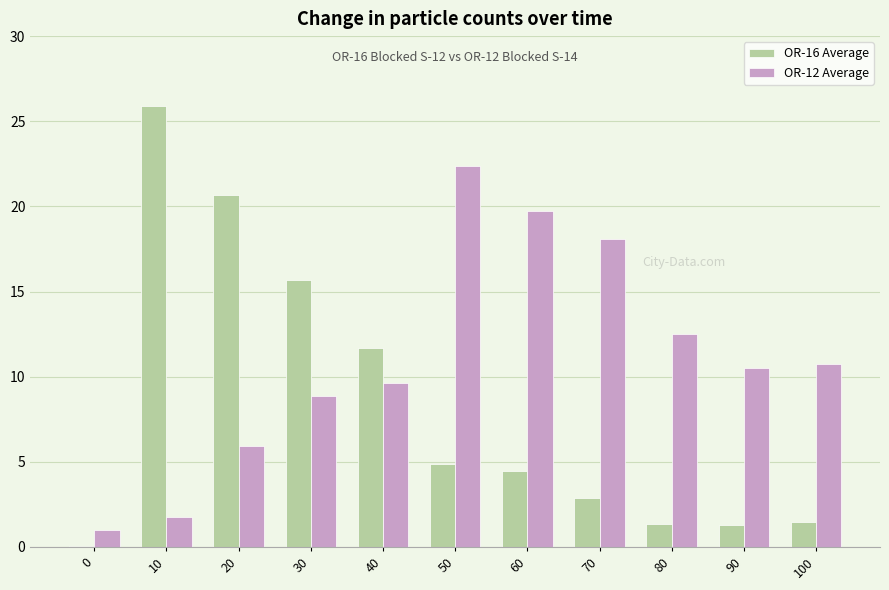

What is the difference between the OR-16 Average values at 40 and 30?

4.0